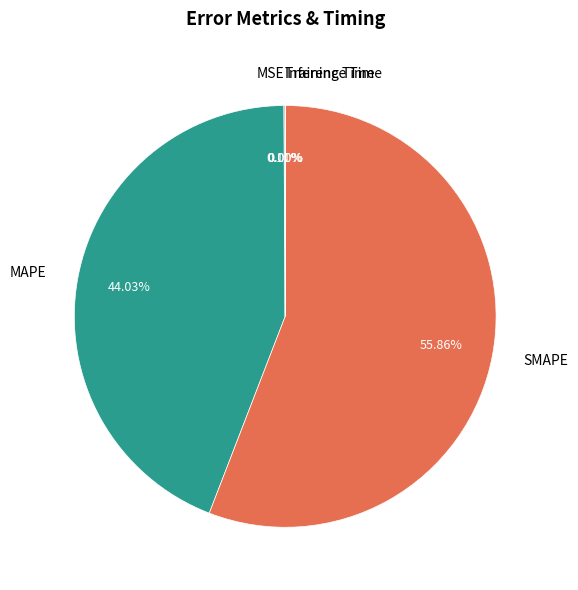

What is the majority slice?

SMAPE